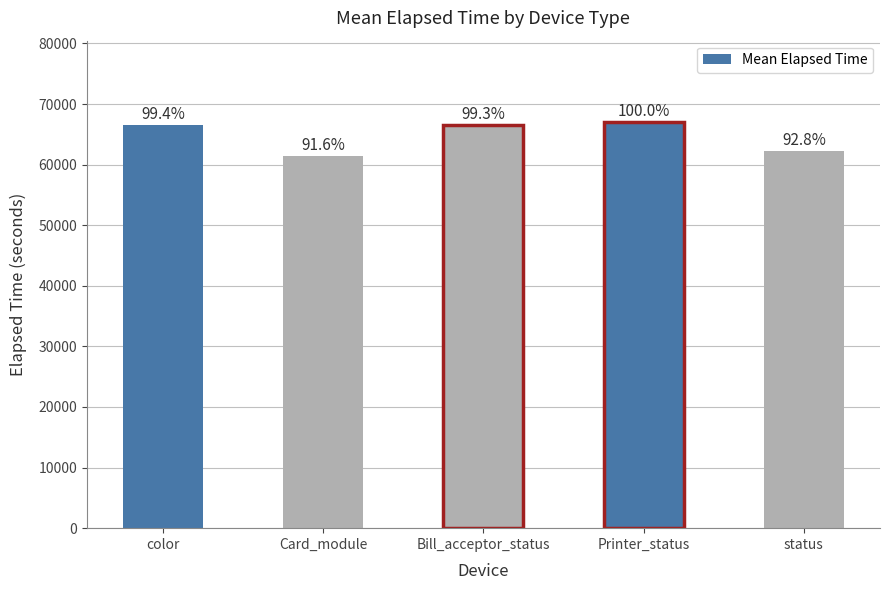

Are the bars horizontal?

No